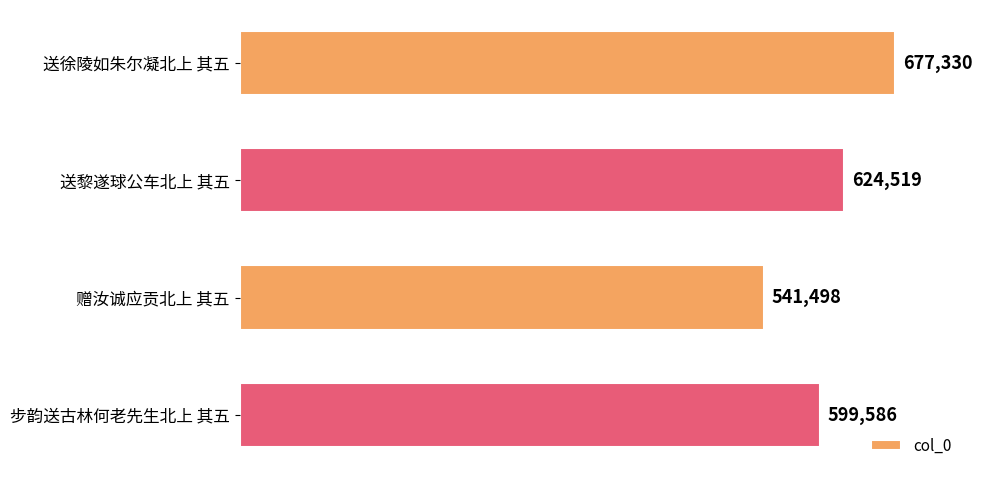

What is the sum of all values?

2442933